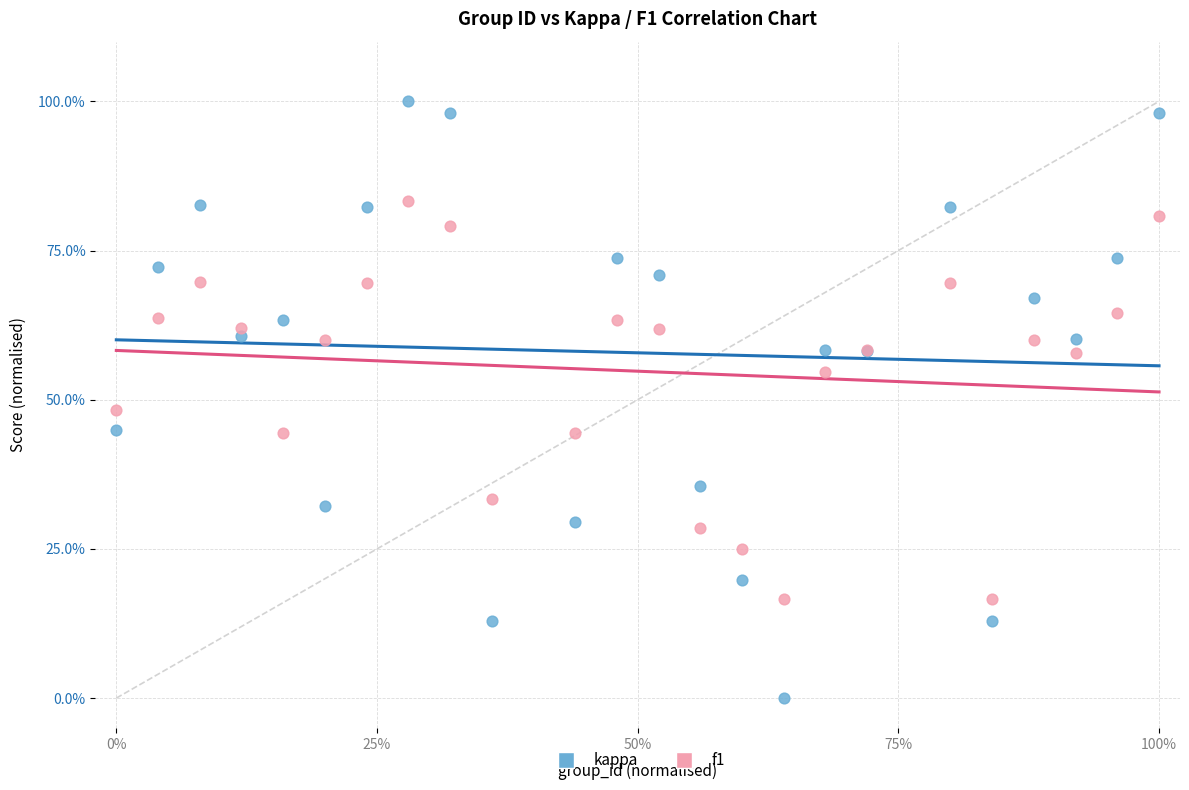

Which series has the largest Y range (max minus min)?

kappa